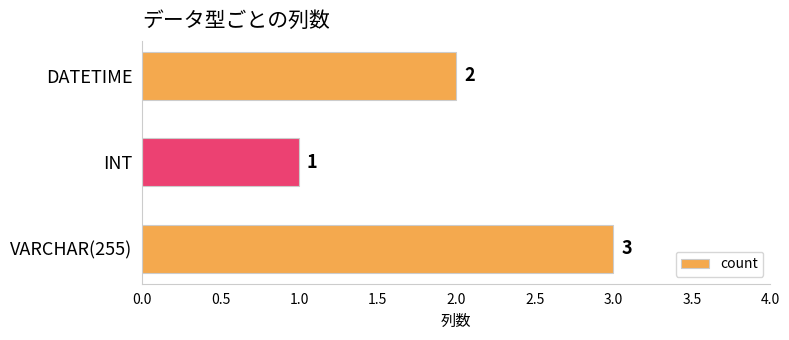

What is the difference between the maximum and second lowest values?

1